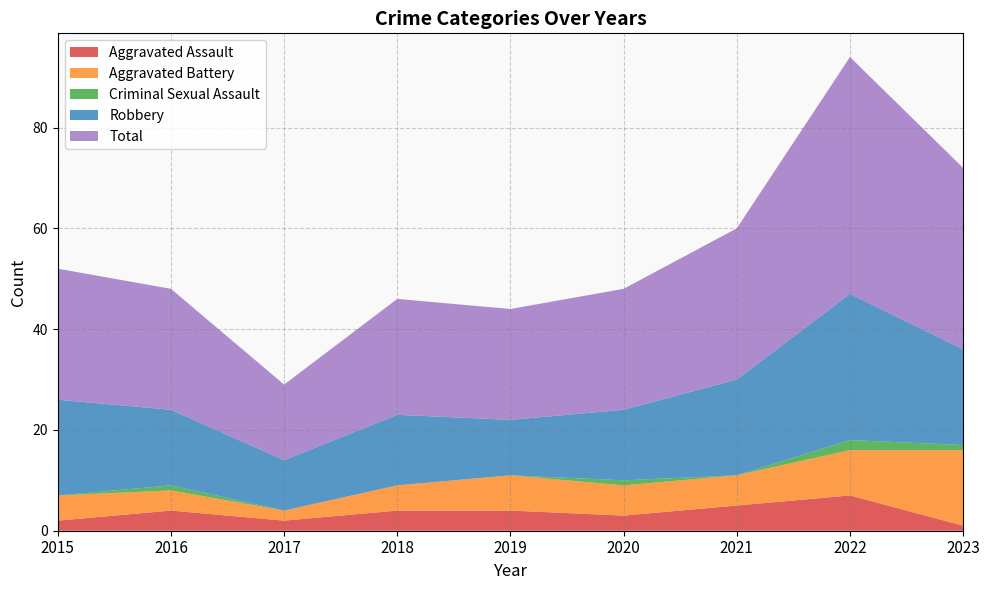

Reading left to right, extract all data points from this chart.

Aggravated Assault: 2015=2	2016=4	2017=2	2018=4	2019=4	2020=3	2021=5	2022=7	2023=1
Aggravated Battery: 2015=5	2016=4	2017=2	2018=5	2019=7	2020=6	2021=6	2022=9	2023=15
Criminal Sexual Assault: 2015=0	2016=1	2017=0	2018=0	2019=0	2020=1	2021=0	2022=2	2023=1
Robbery: 2015=19	2016=15	2017=10	2018=14	2019=11	2020=14	2021=19	2022=29	2023=19
Total: 2015=26	2016=24	2017=15	2018=23	2019=22	2020=24	2021=30	2022=47	2023=36